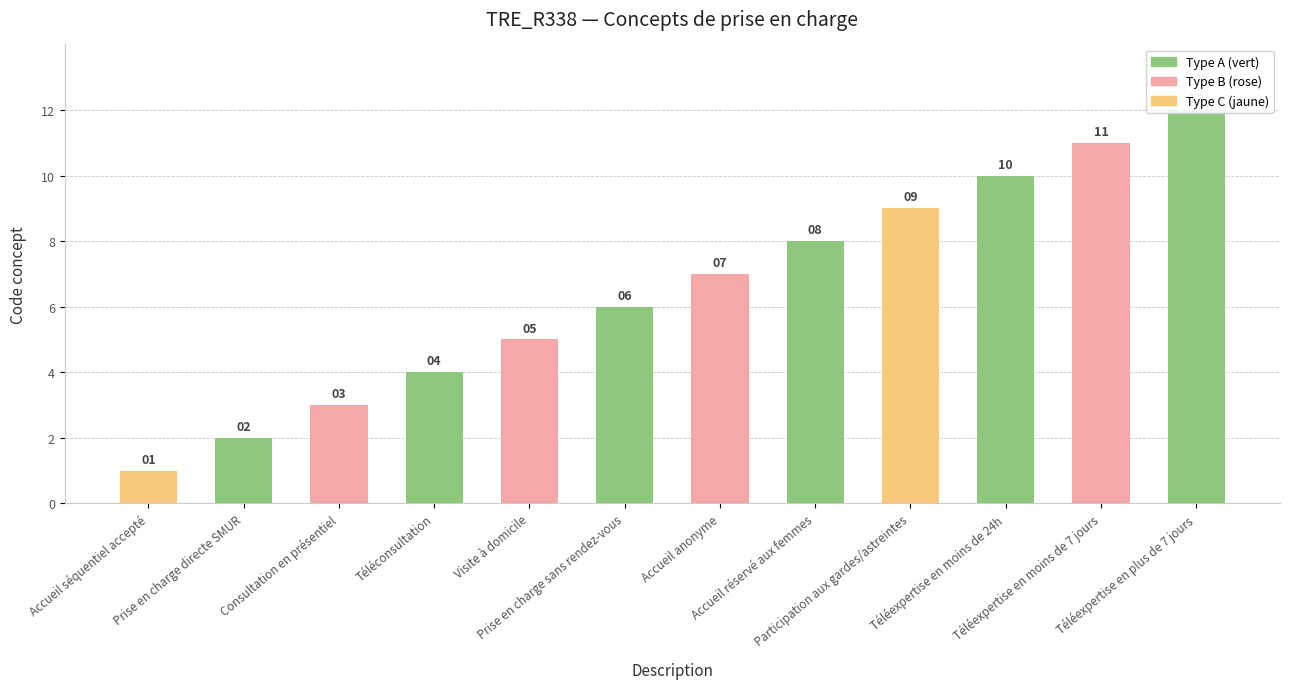

Rank the categories by value from lowest to highest.

Accueil séquentiel accepté, Prise en charge directe SMUR, Consultation en présentiel, Téléconsultation, Visite à domicile, Prise en charge sans rendez-vous, Accueil anonyme, Accueil réservé aux femmes, Participation aux gardes/astreintes, Téléexpertise en moins de 24h, Téléexpertise en moins de 7 jours, Téléexpertise en plus de 7 jours